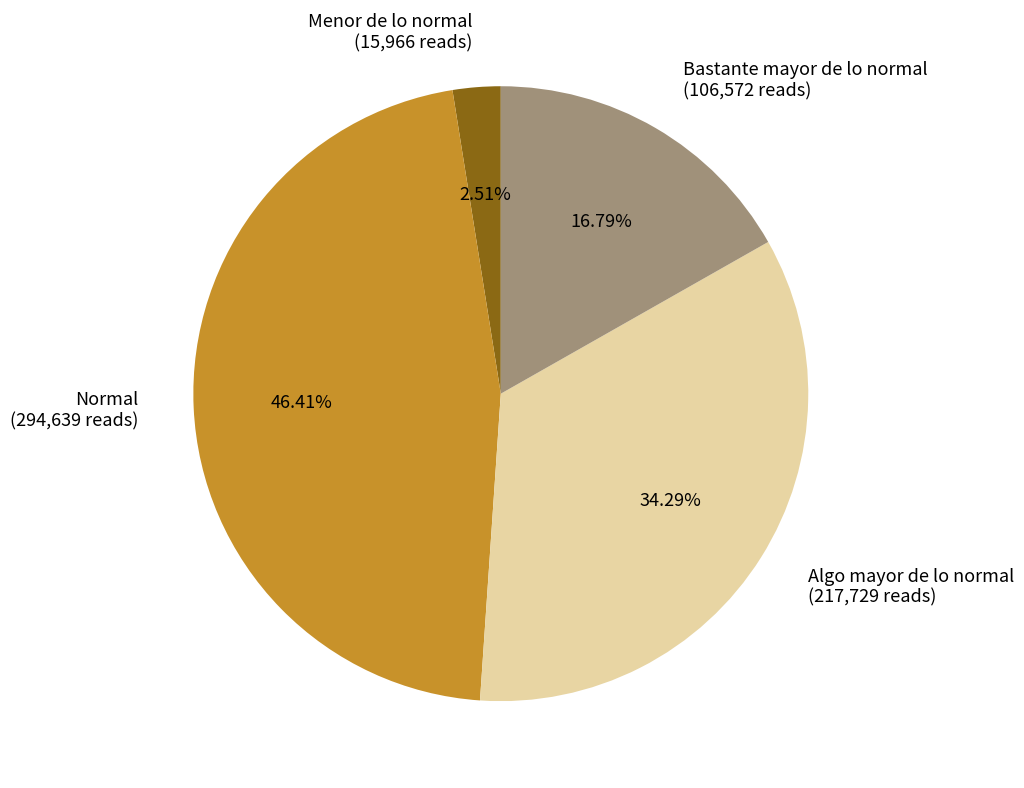

What is the smallest slice in the pie chart?

Menor de lo normal